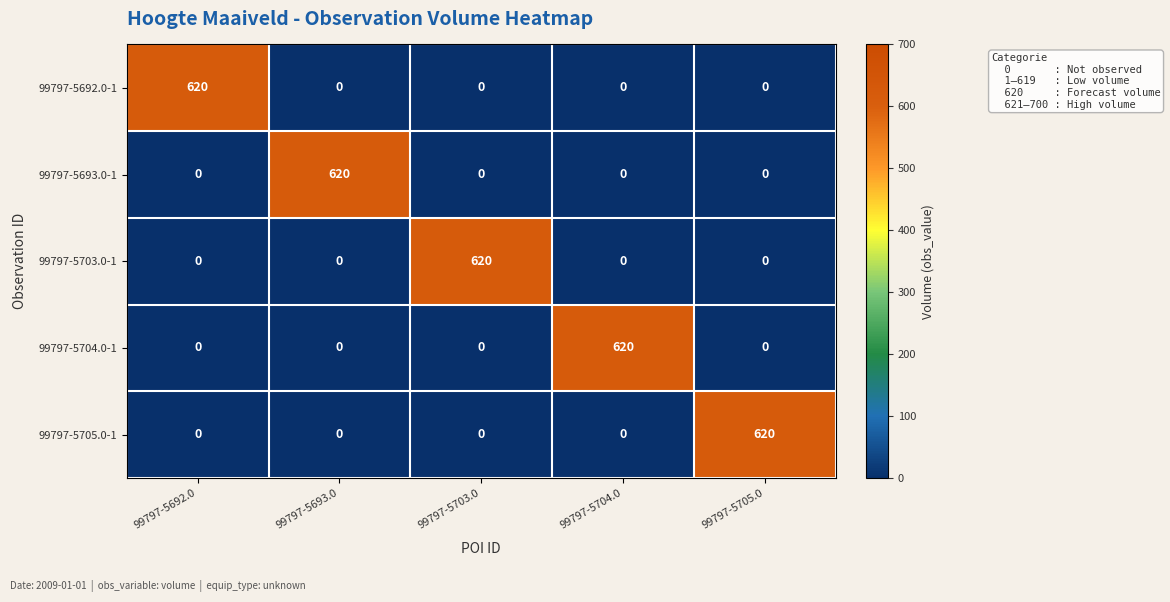

True or false: 99797-5692.0-1 has a value of 0 at 99797-5703.0.

True